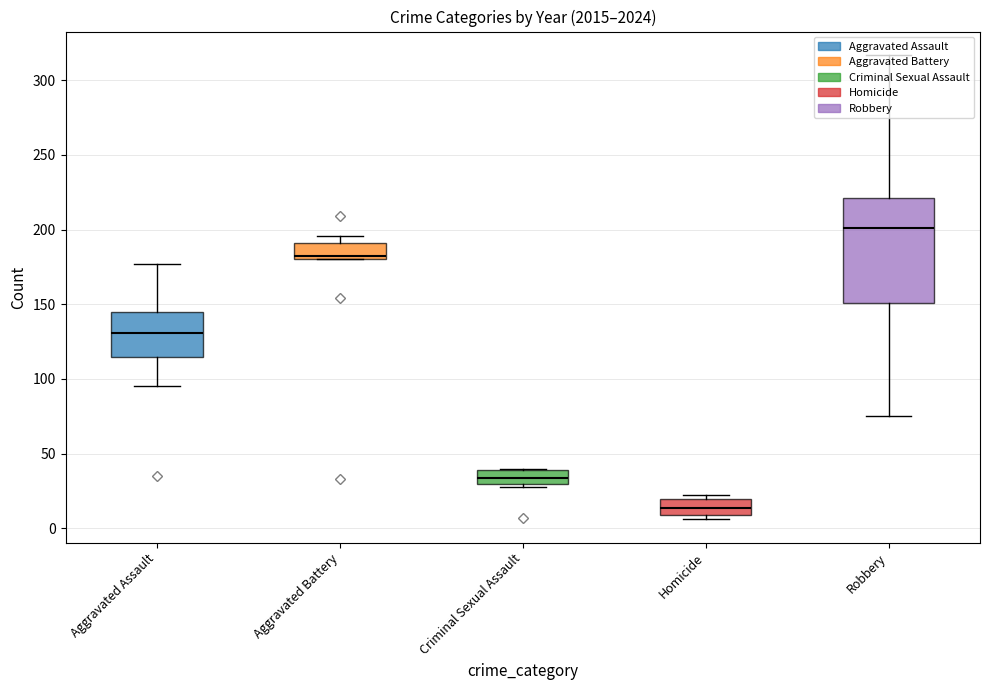

The Homicide series shows 8 at 2017. True or false?

True